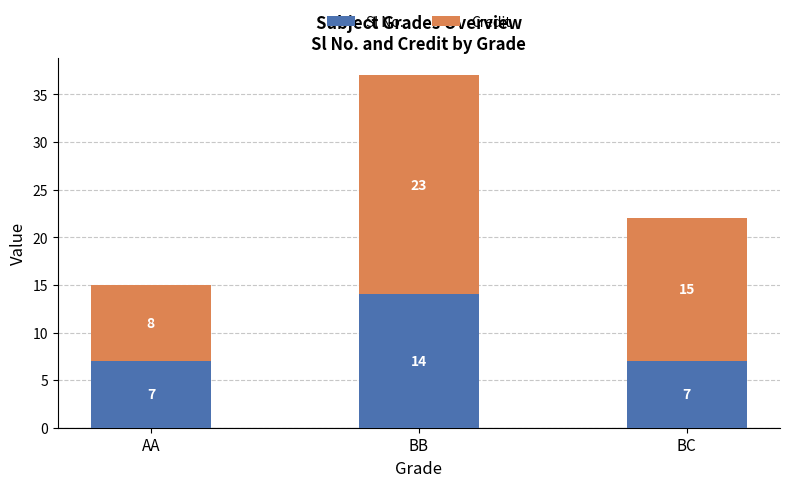

What is the approximate value of Sl No. at AA?

7